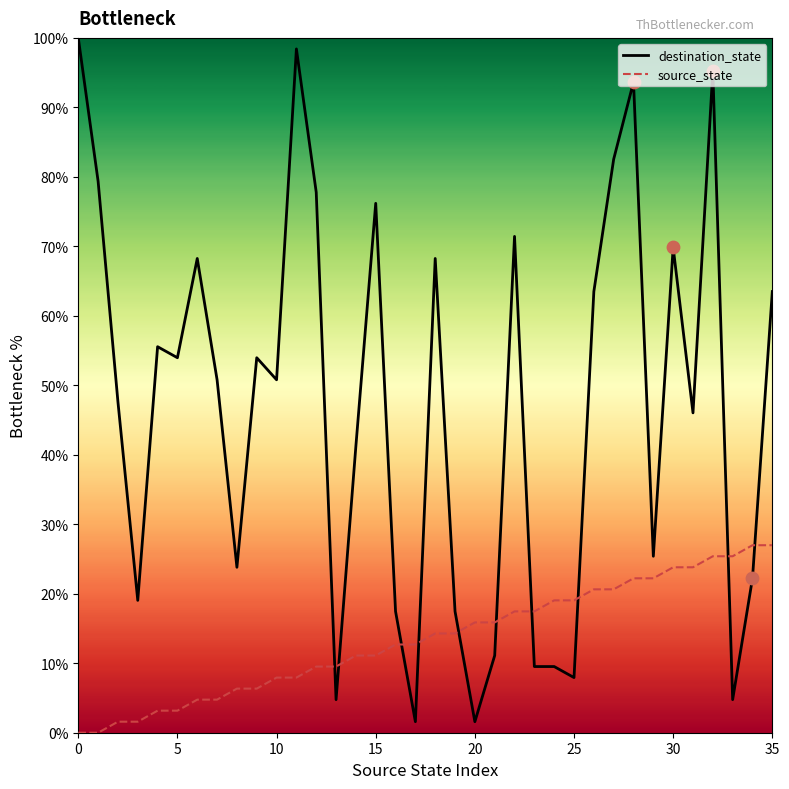

What are all the series names shown in the legend?

destination_state, source_state